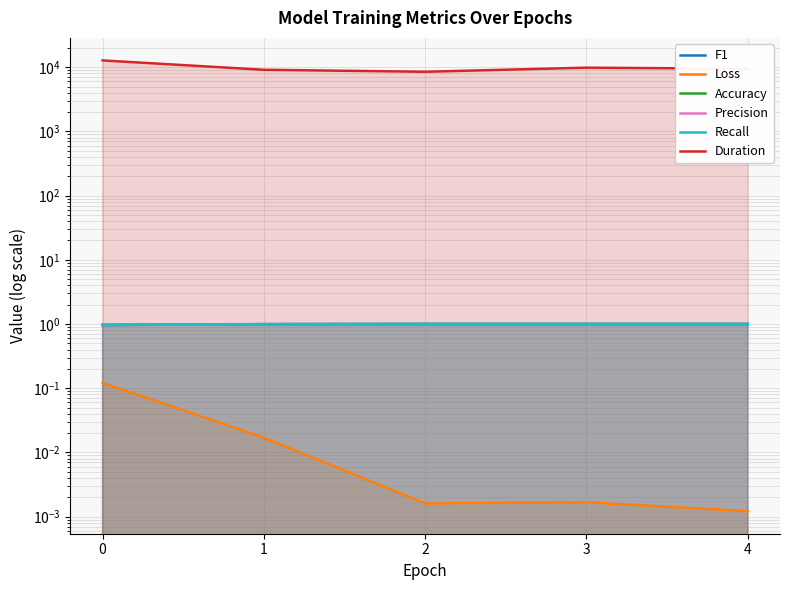

At which label does F1 reach its peak?

2